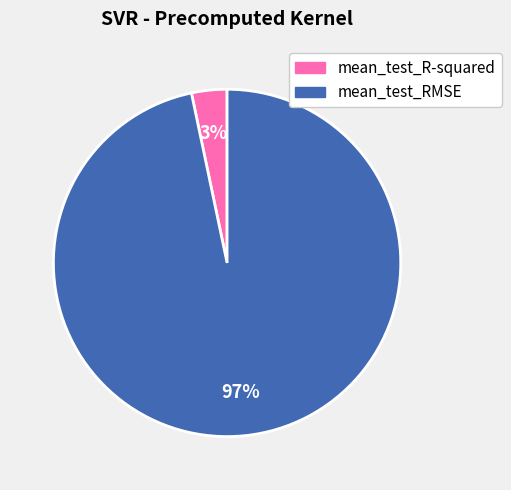

The mean_test_RMSE slice represents 97% of the pie. True or false?

True